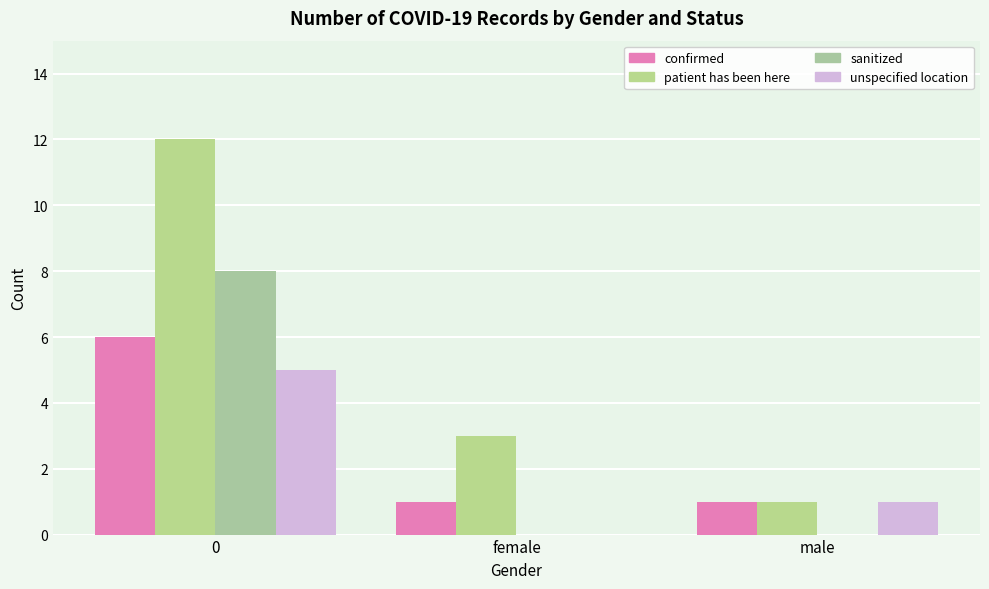

How many distinct data groups are displayed?

4